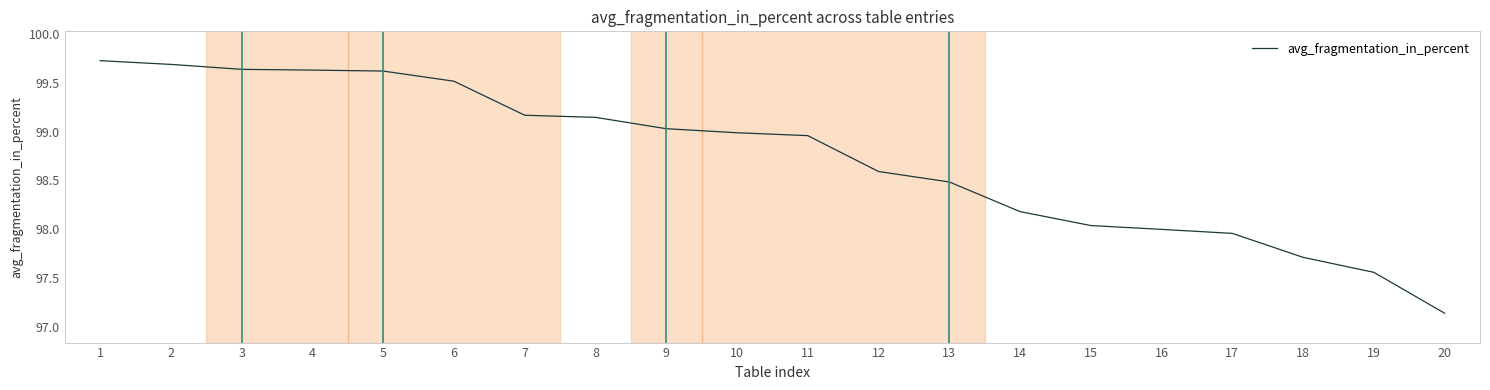

What is the ratio of the value at 2 to the value at 8?

1.0